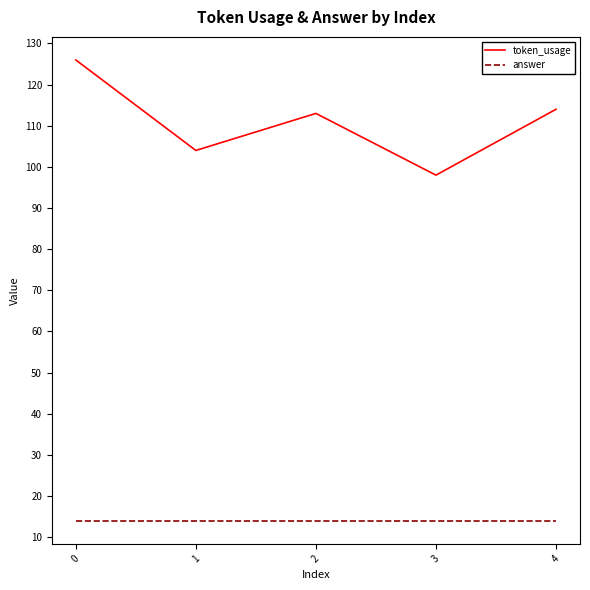

At which category does token_usage reach its first local peak?

2